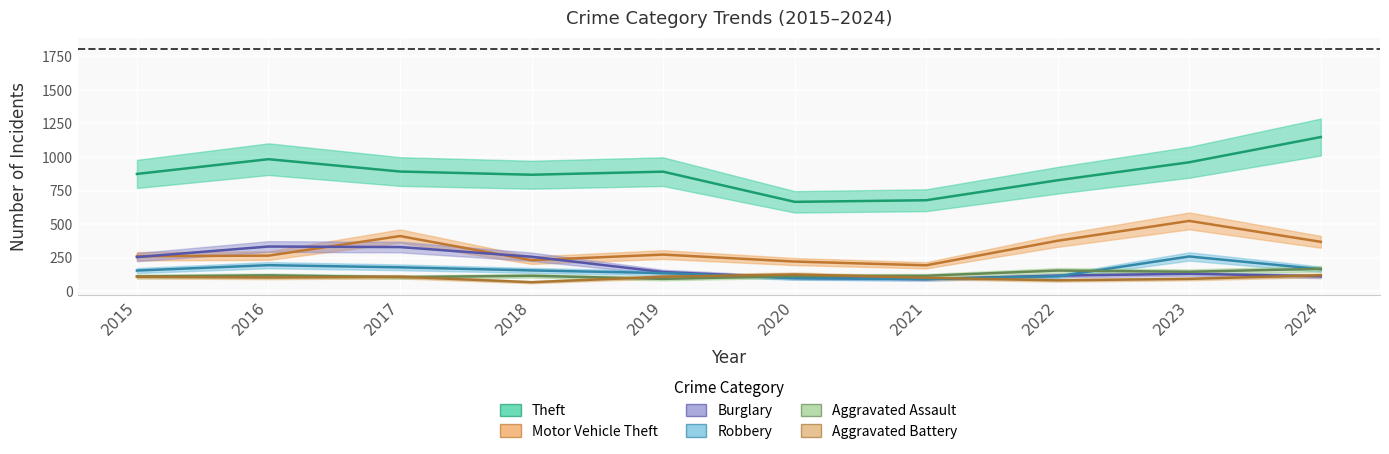

The Aggravated Assault series shows 41 at 2016. True or false?

False